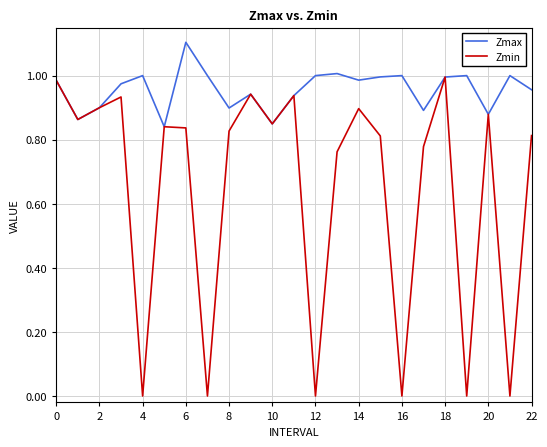

Which series has the largest total across all categories?

Zmax